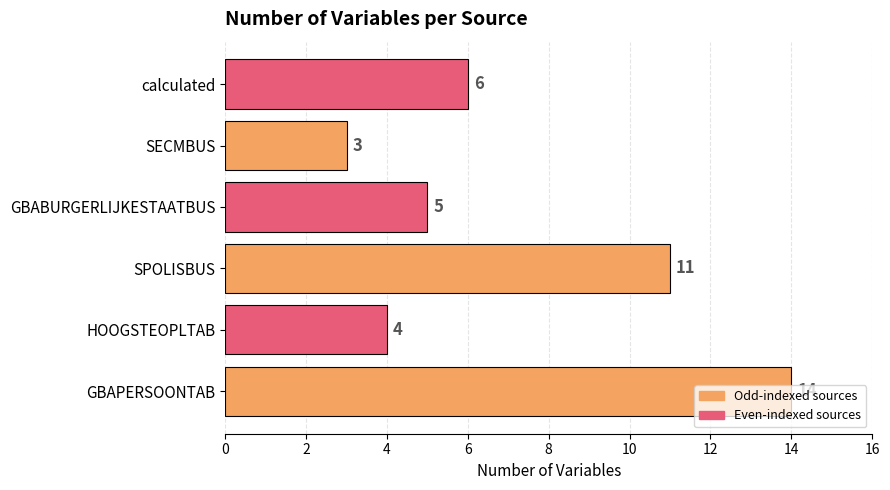

What is the change in value from HOOGSTEOPLTAB to SPOLISBUS?

+7